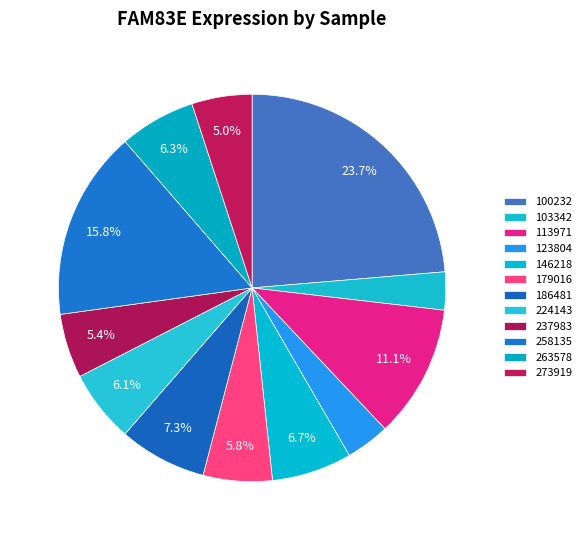

Do 263578 and 100232 together represent more than half of the pie?

No